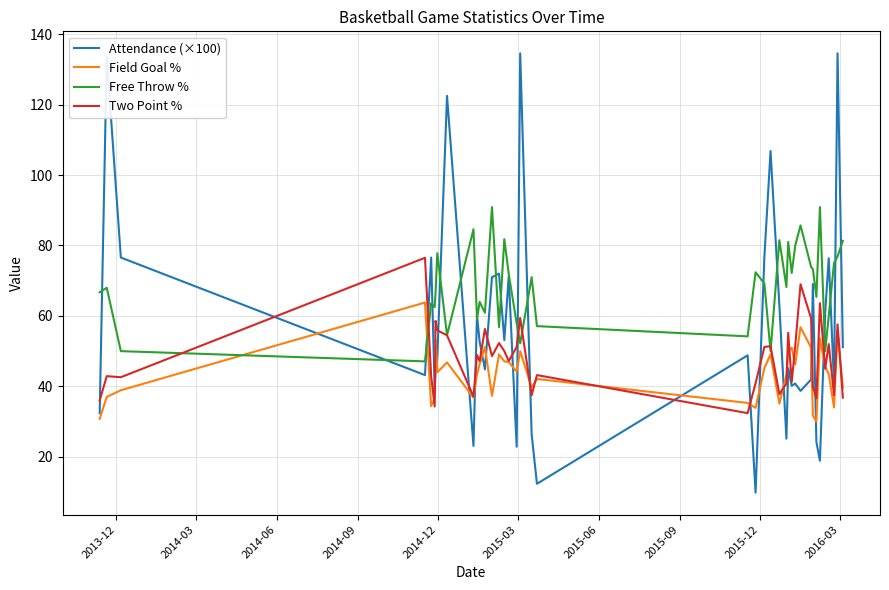

What are all the series names shown in the legend?

Attendance (×100), Field Goal %, Free Throw %, Two Point %